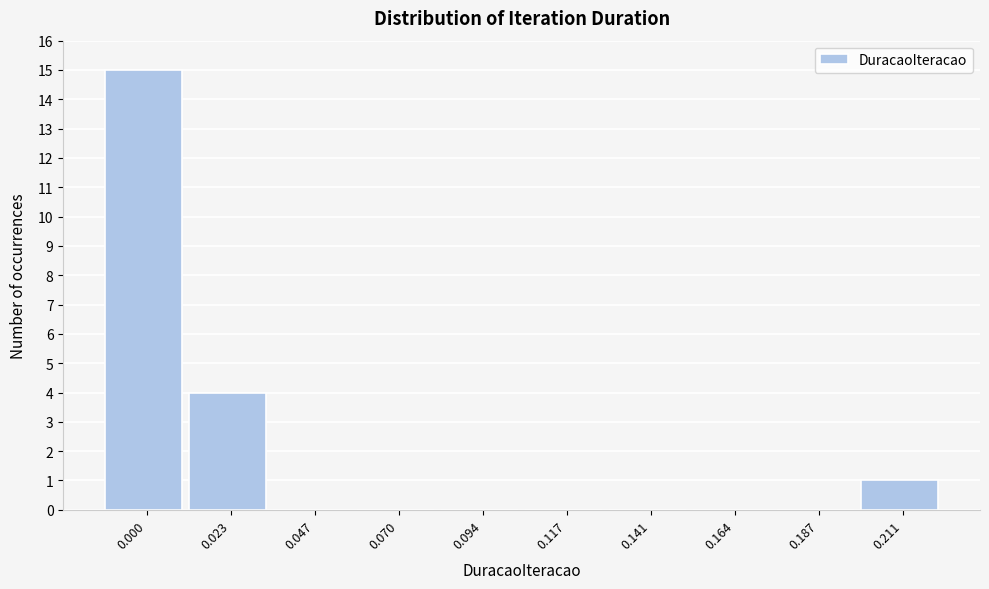

Reading left to right, list all the values displayed in this chart.

0.000=15	0.023=4	0.047=0	0.070=0	0.094=0	0.117=0	0.141=0	0.164=0	0.187=0	0.211=1